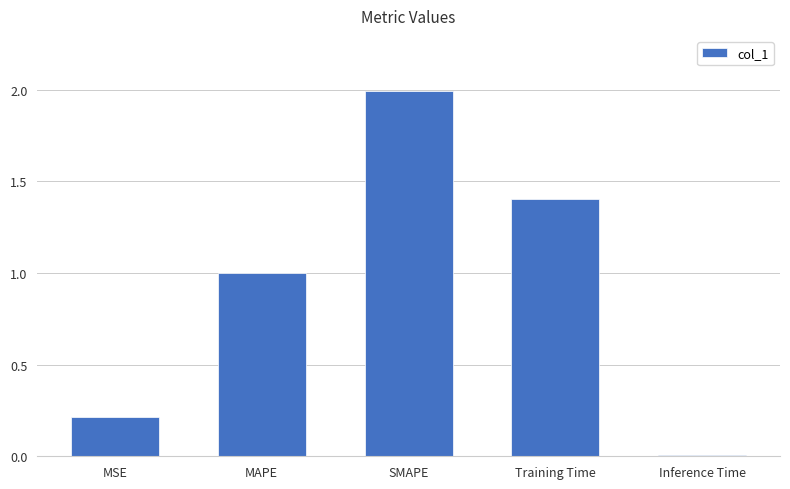

What is the label of the 5th bar from the right?

MSE